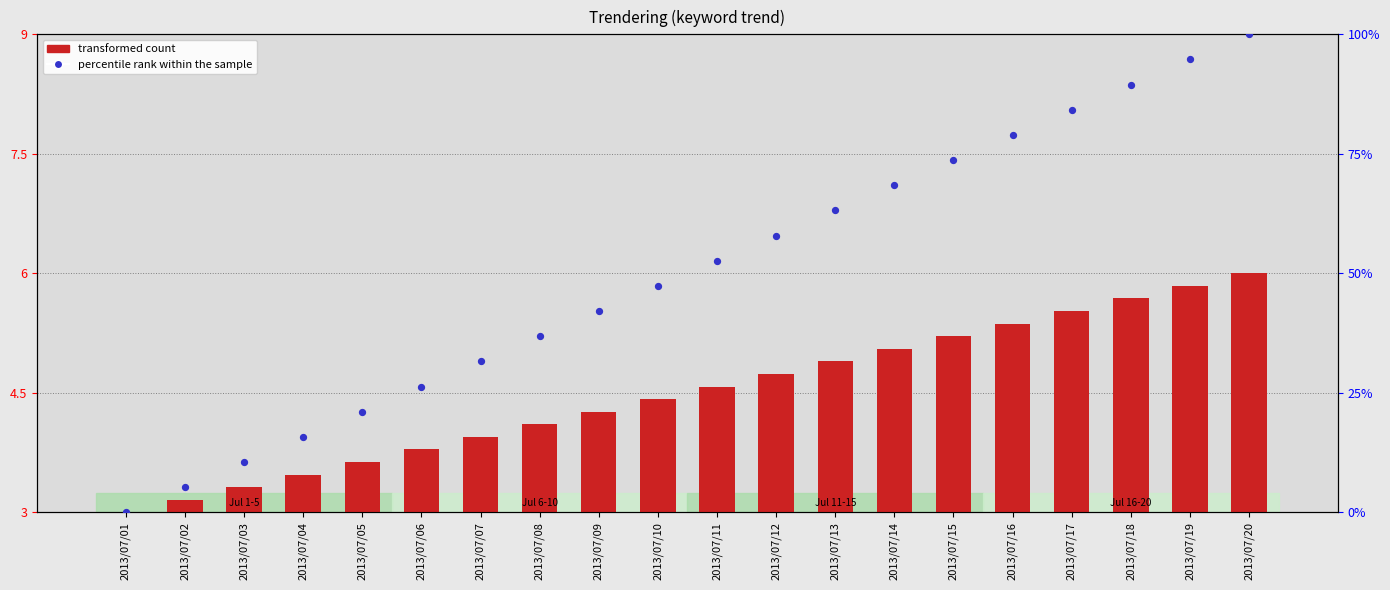

Which series has the widest spread of Y values?

percentile rank within the sample